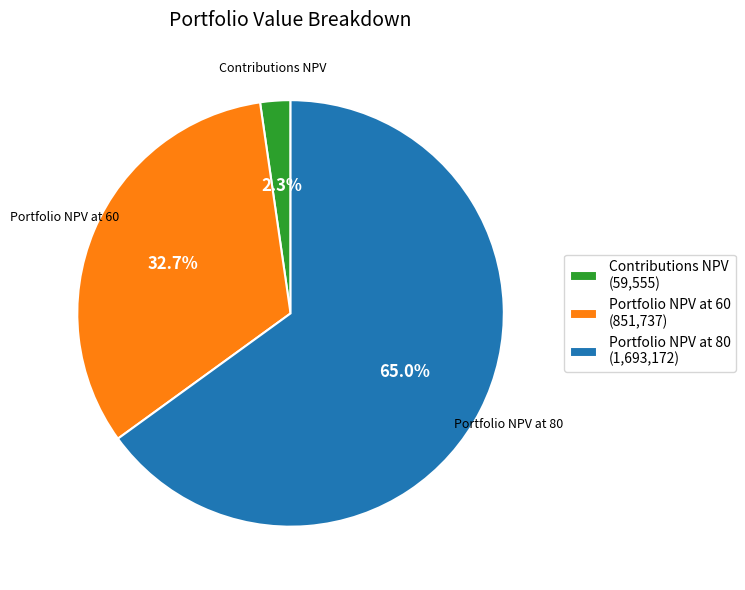

Count the number of slices in the pie.

3